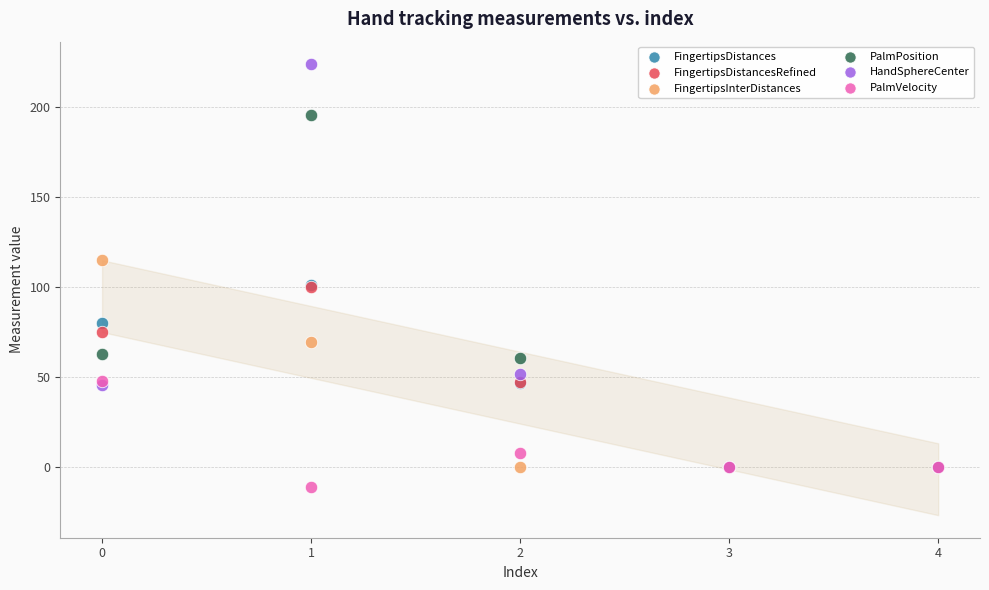

In the HandSphereCenter series, what Y value is closest to 111?

51.4